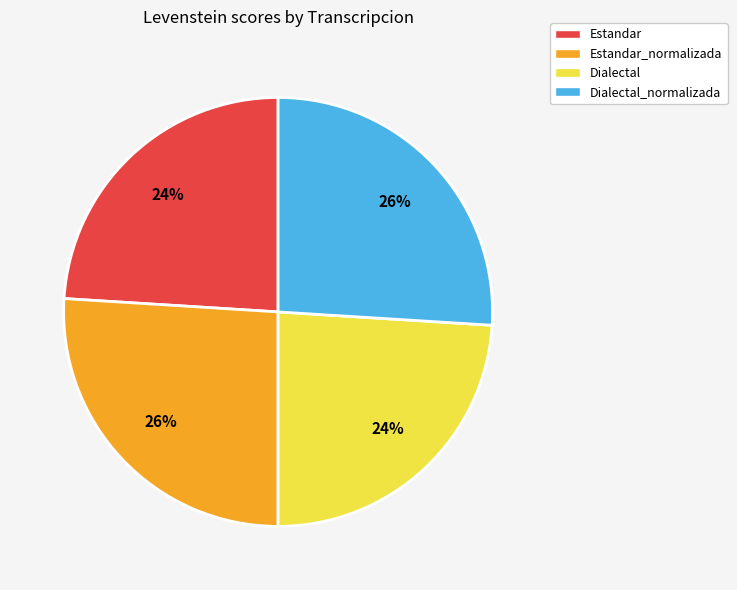

Is the sum of Estandar_normalizada and Dialectal_normalizada greater than half?

Yes